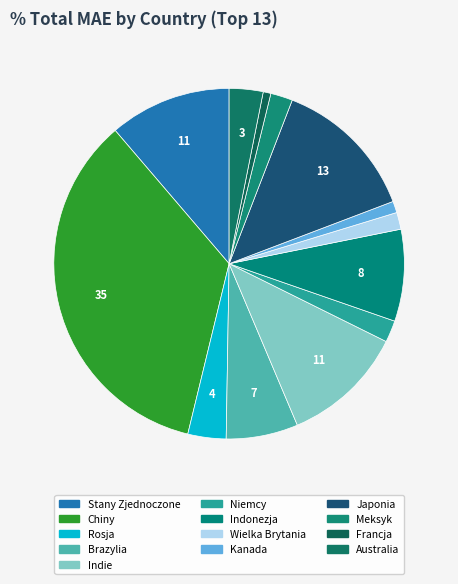

Is Niemcy the majority of the pie?

No